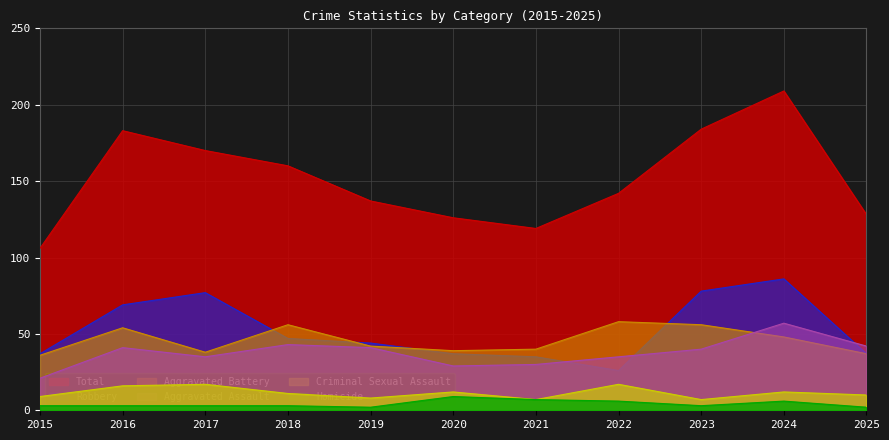

At 2017, list the series in order from smallest to largest.

Homicide, Criminal Sexual Assault, Aggravated Assault, Aggravated Battery, Robbery, Total